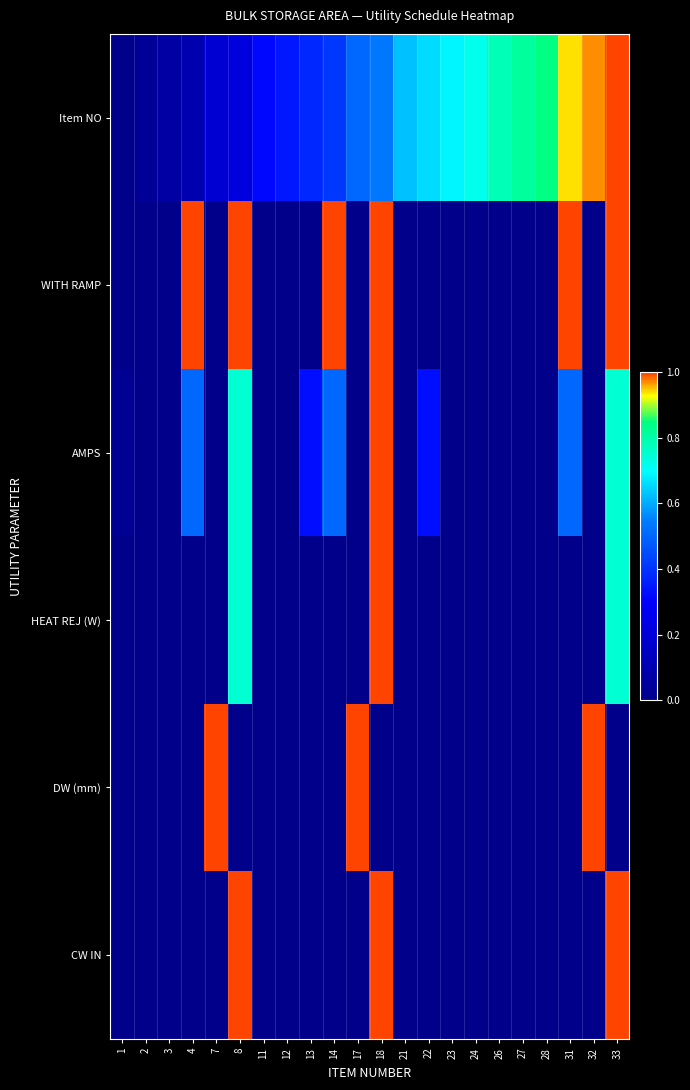

What is the difference between the highest and lowest values at 18?

1.0